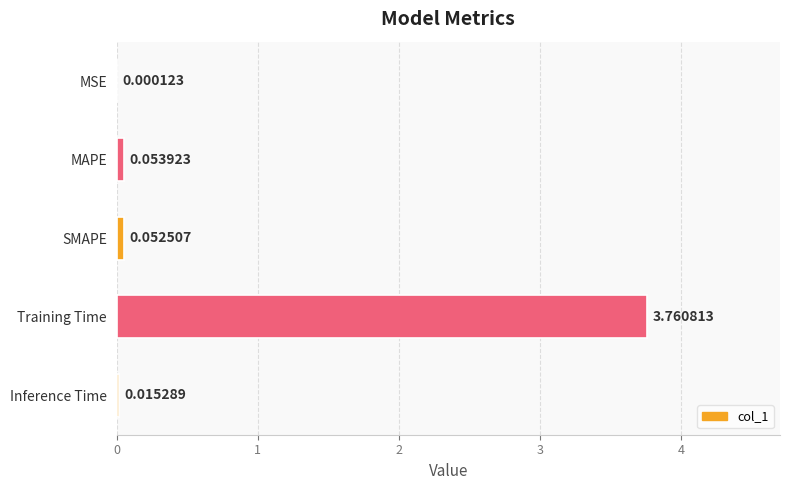

Does the chart contain stacked bars?

No